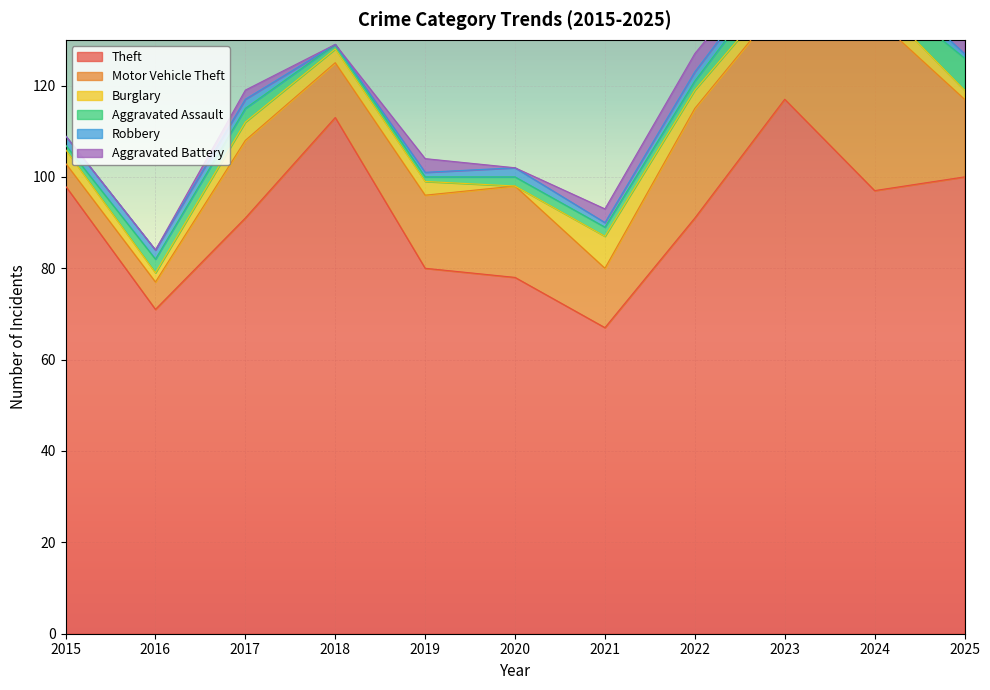

At which label does Burglary reach its minimum?

2020